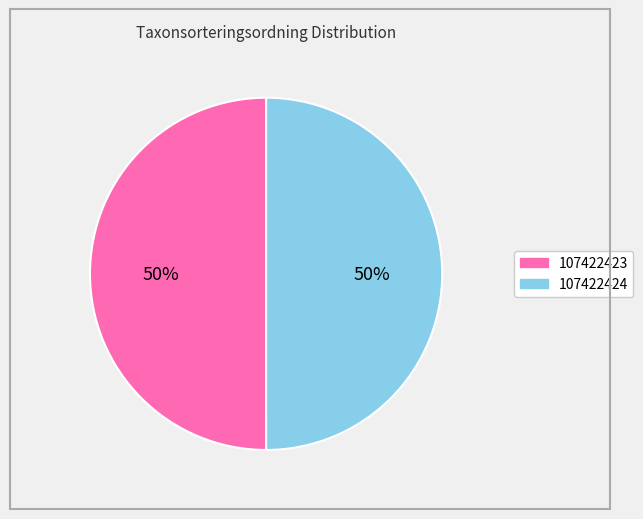

To the nearest percent, what percentage of the pie is 107422424?

50%